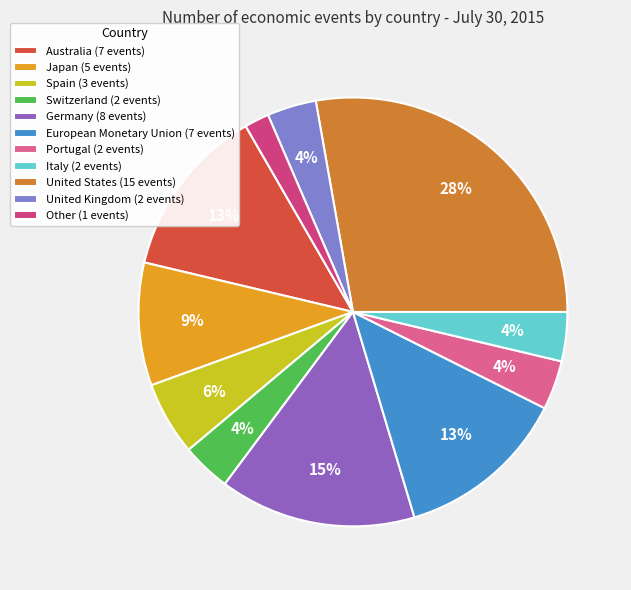

To the nearest percent, what is the average slice percentage?

9%